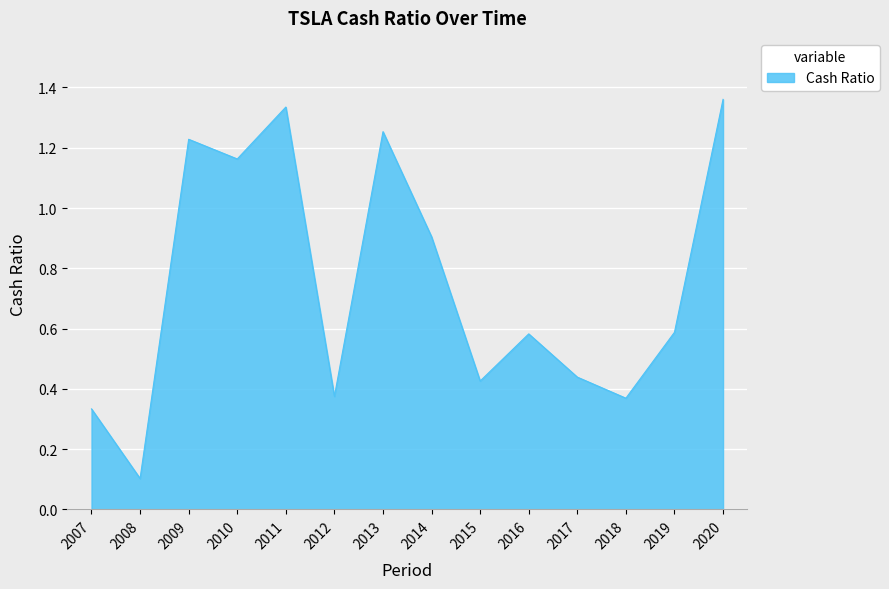

At which label is the value closest to 0?

2008